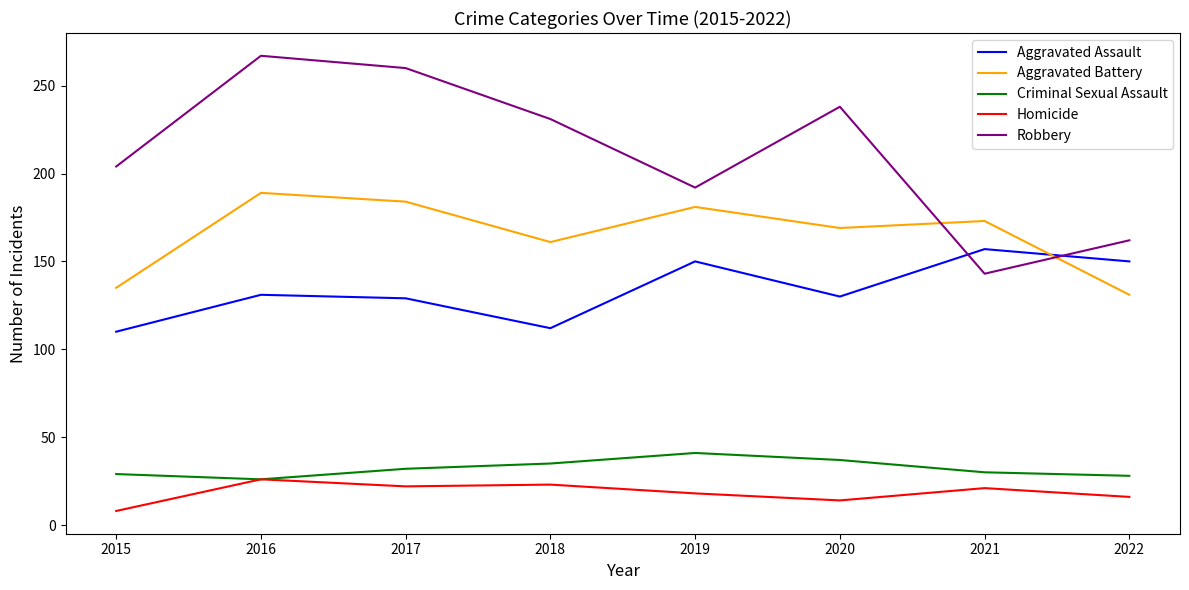

What is the total value across all series at 2018?

562